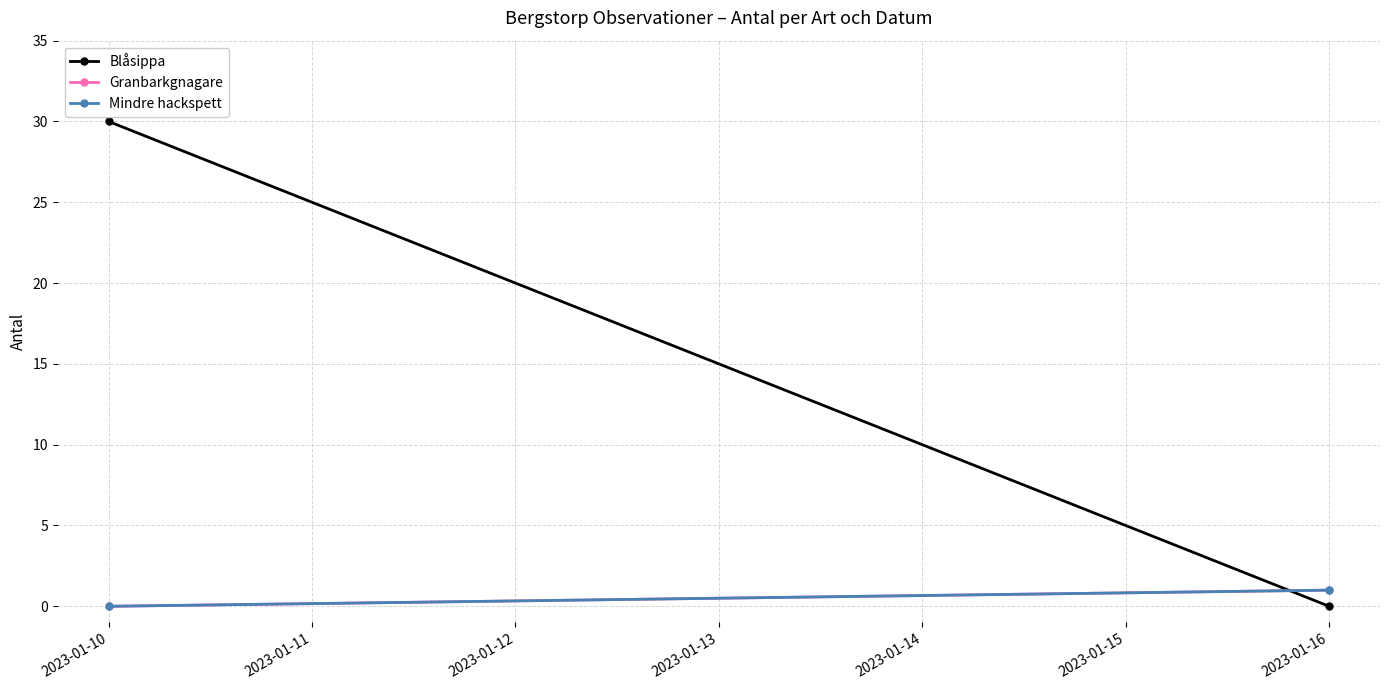

At which category does the chart reach its peak across all series?

2023-01-10